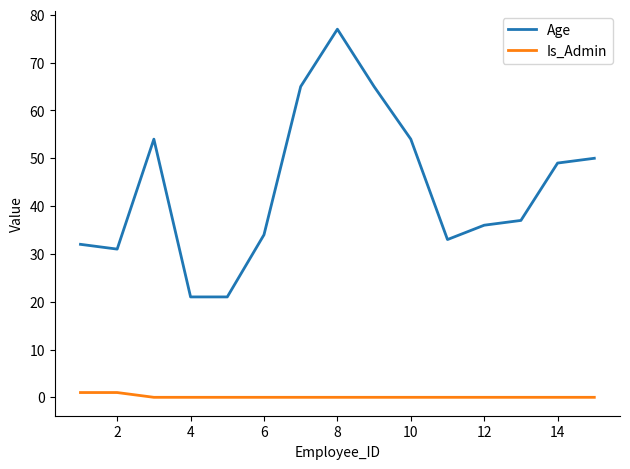

Which series has the widest spread of values?

Age